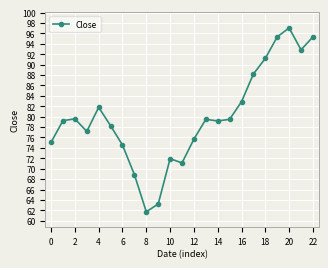

What is the maximum value shown in the chart?

97.1